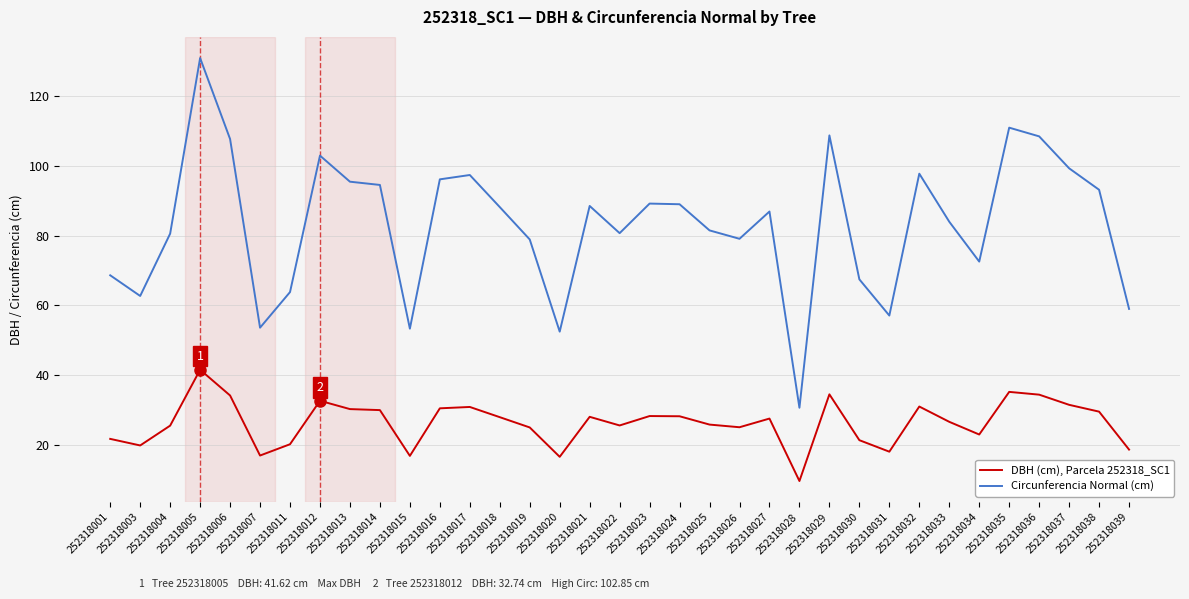

Rank the series at 252318036 from lowest to highest value.

DBH (cm), Parcela 252318_SC1, Circunferencia Normal (cm)